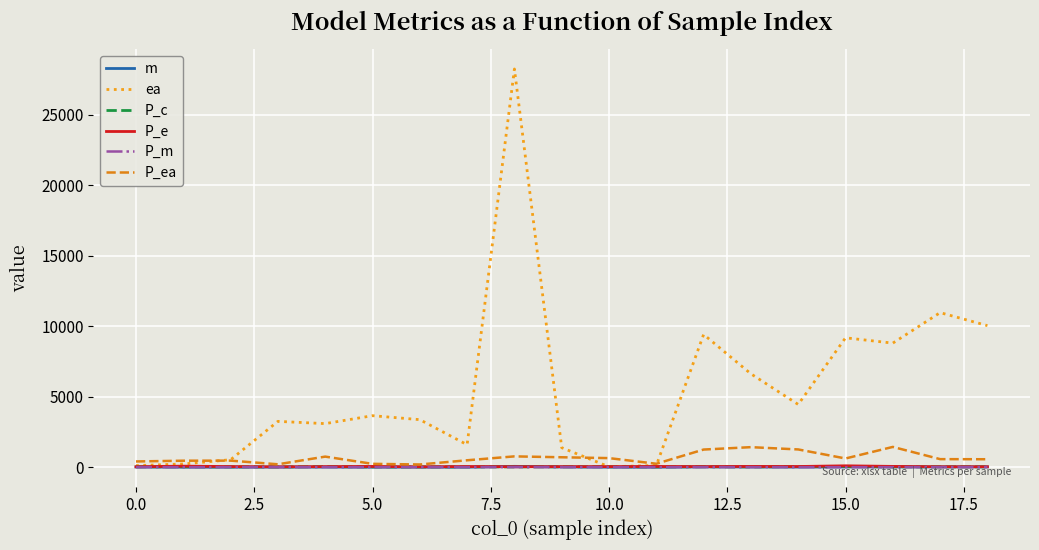

What is the difference between the maximum and minimum values in the ea series?

28230.8